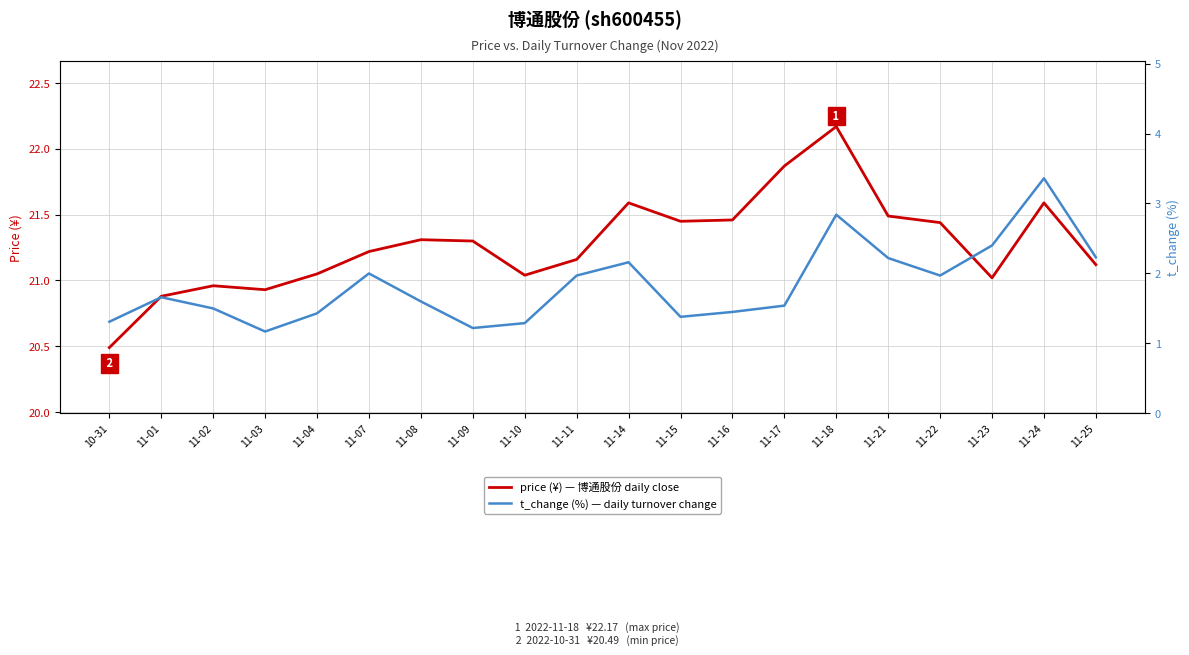

Reading left to right, extract all data points from this chart.

price: 20.5	20.9	21.0	20.9	21.1	21.2	21.3	21.3	21.0	21.2	21.6	21.4	21.5	21.9	22.2	21.5	21.4	21.0	21.6	21.1
t_change: 1.3	1.7	1.5	1.2	1.4	2.0	1.6	1.2	1.3	2.0	2.2	1.4	1.4	1.5	2.8	2.2	2.0	2.4	3.4	2.2